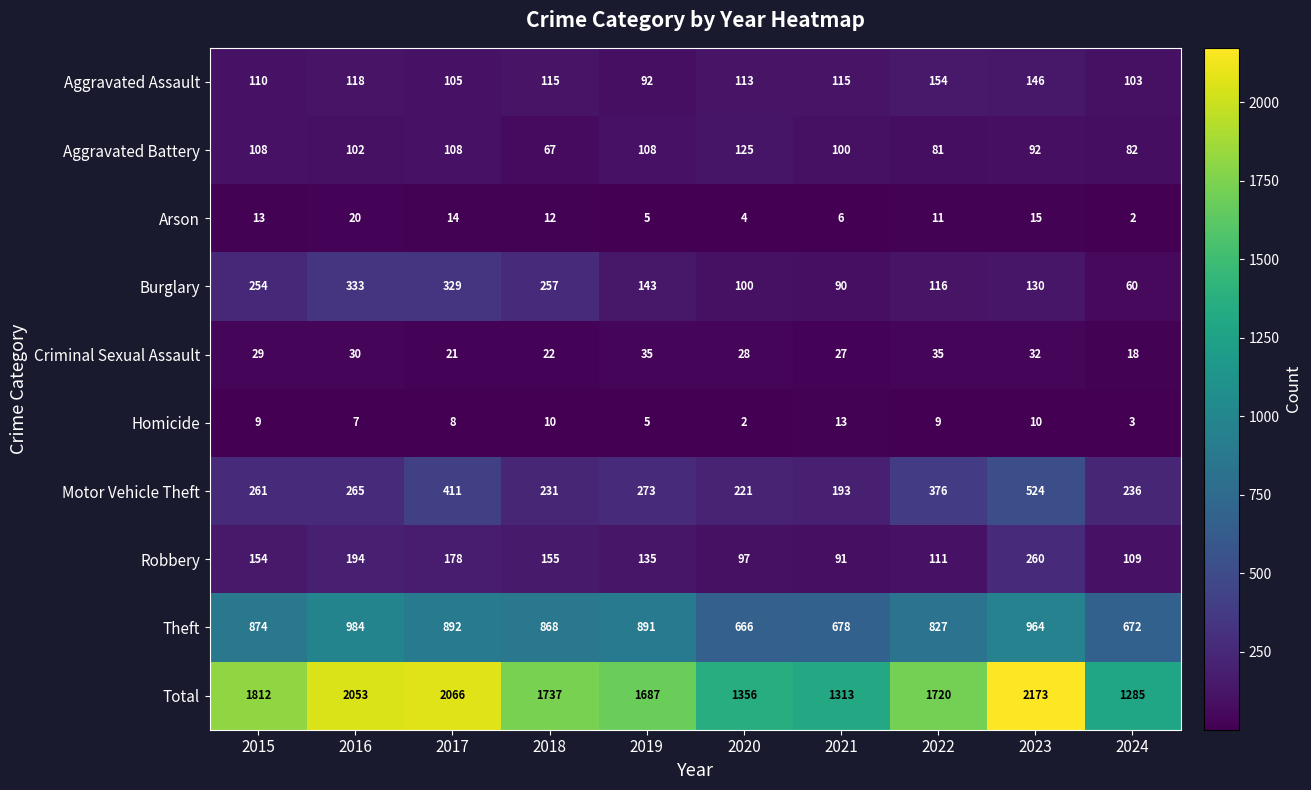

At which category is the sum across all series the highest?

2023